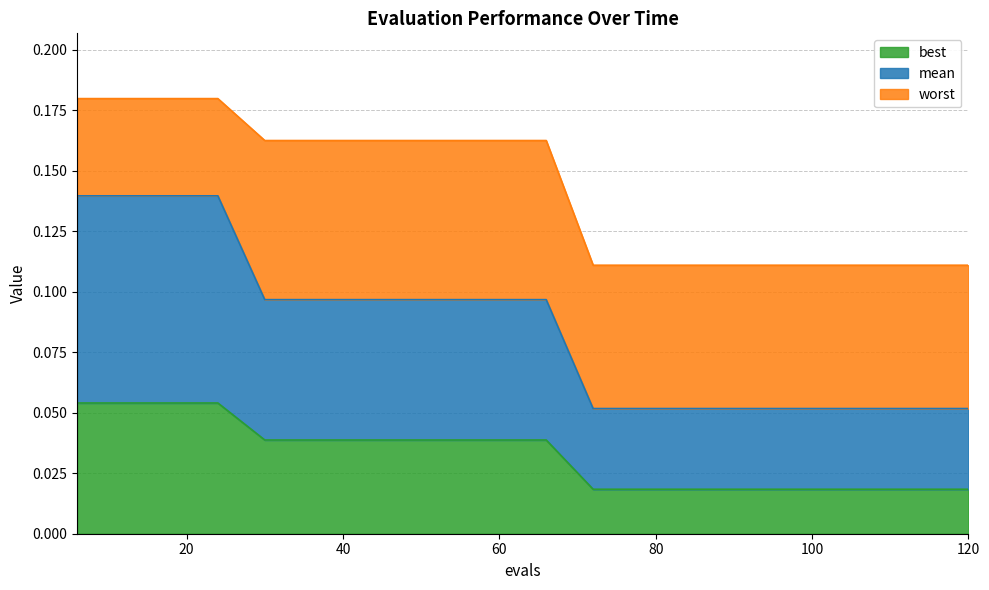

How many mean values are between 0 and 1?

20